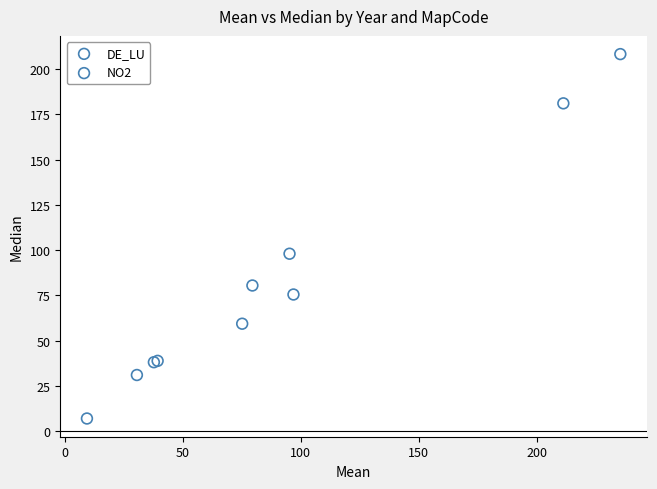

Which series has the largest Y range (max minus min)?

DE_LU